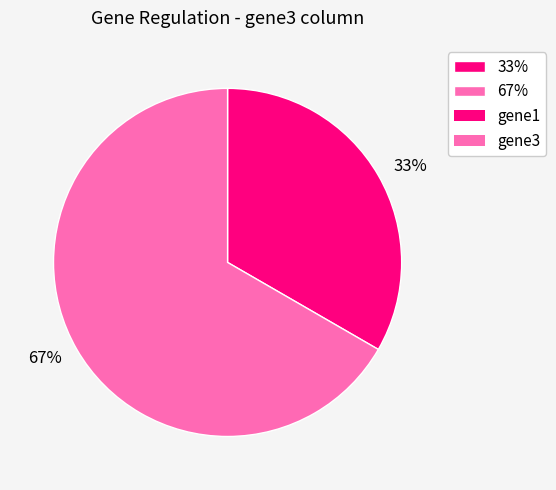

To the nearest percent, what is the combined percentage of 67% and 33%?

100%